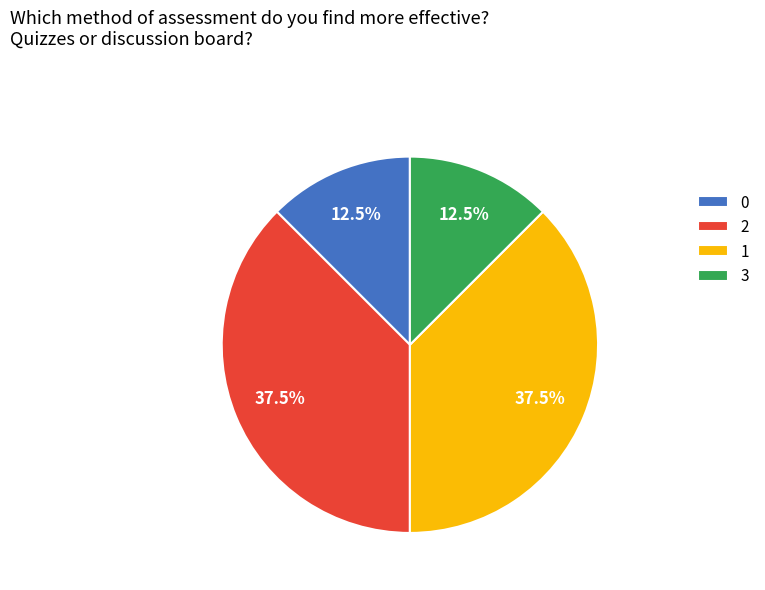

To the nearest percent, what is the average slice percentage?

25%